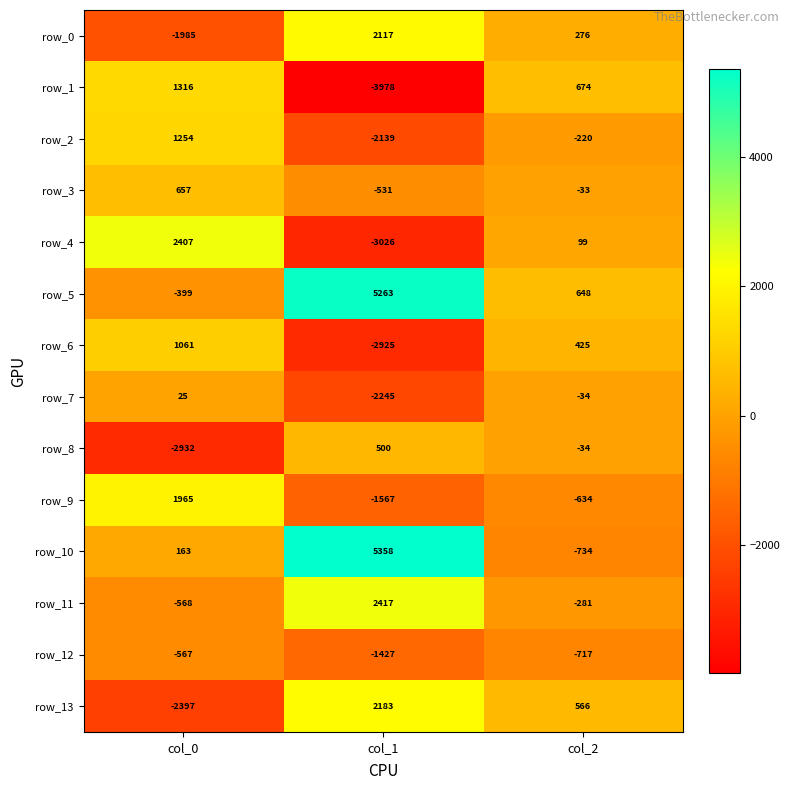

The row_7 series shows -10.8 at col_2. True or false?

False